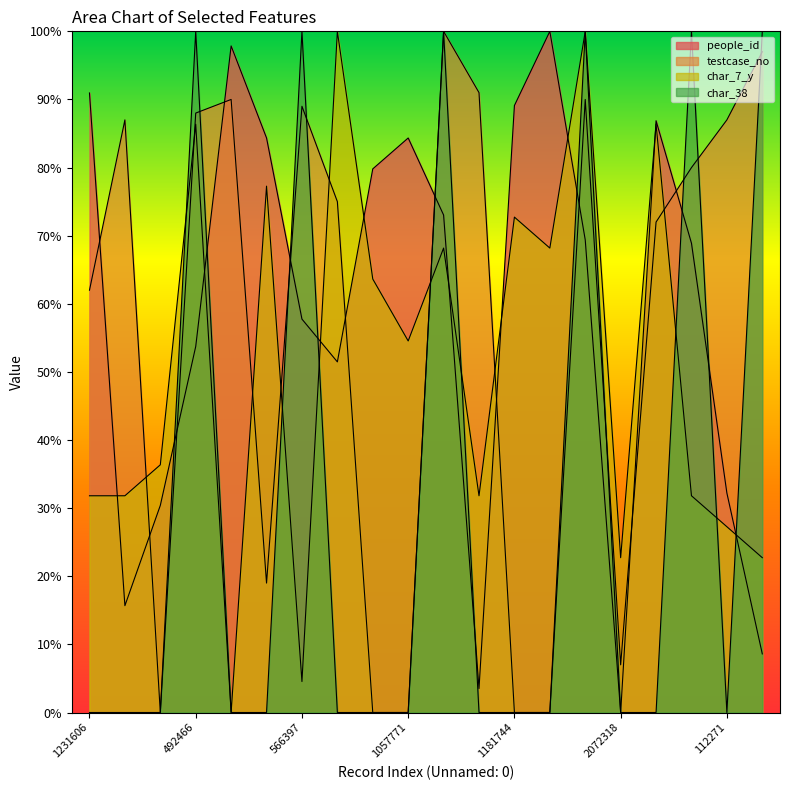

In people_id, how many points are higher than both neighbors (excluding endpoints)?

4